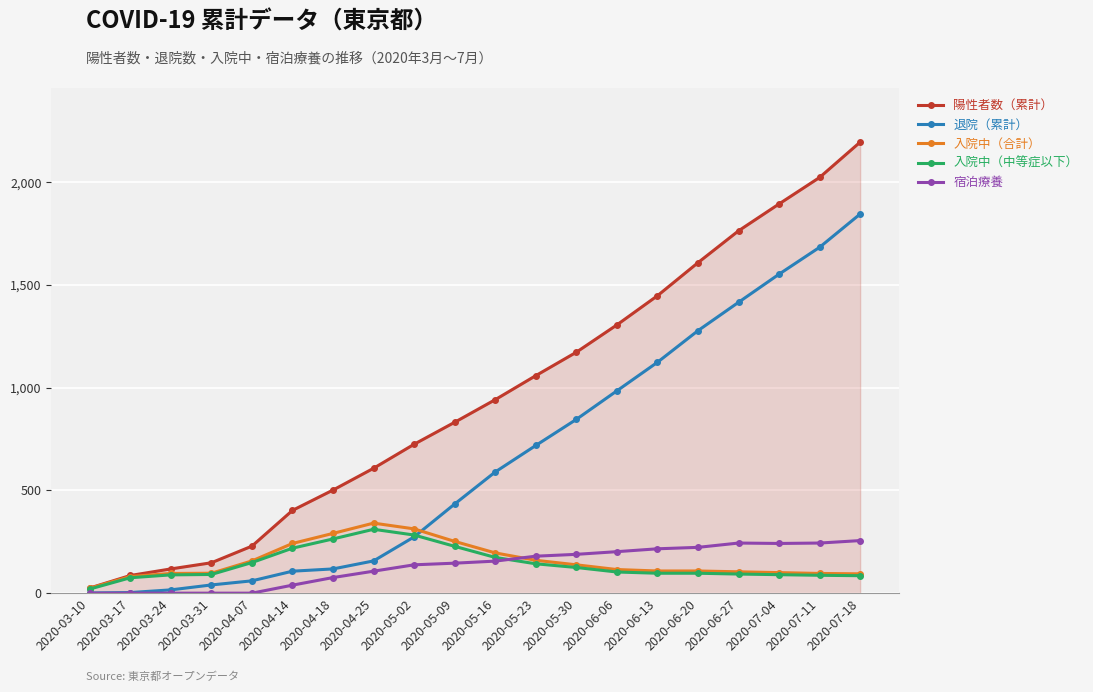

How many lines are shown in the chart?

5